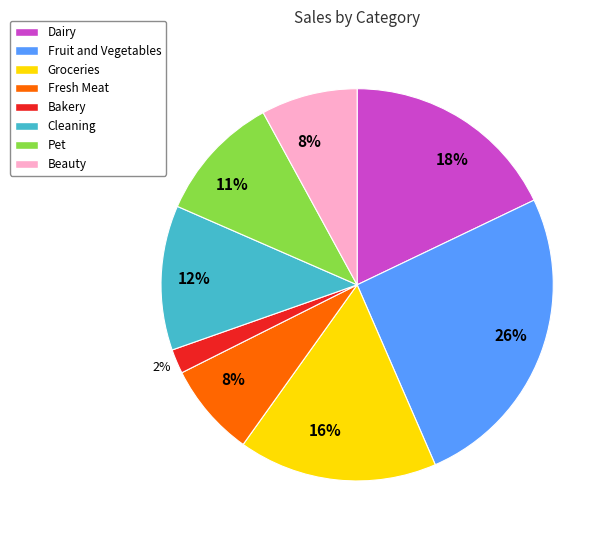

To the nearest percent, what is the difference between the largest and smallest slice percentages?

24%